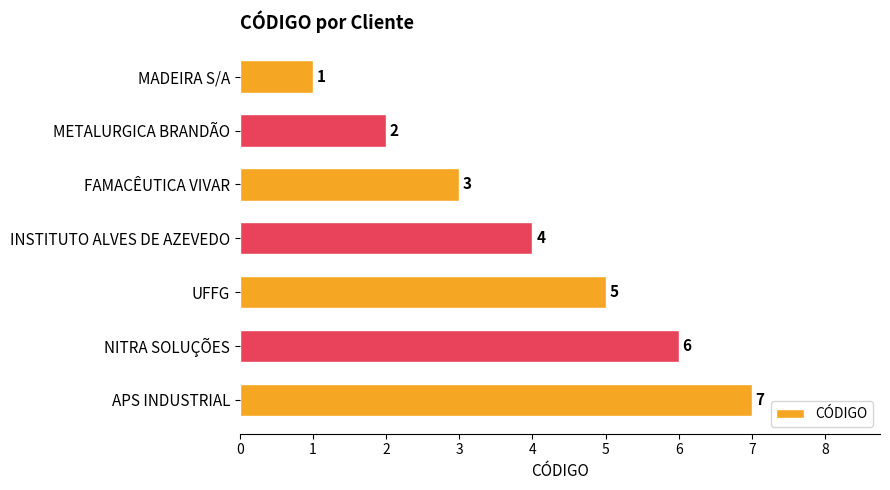

List the labels in order of value, largest first.

APS INDUSTRIAL, NITRA SOLUÇÕES, UFFG, INSTITUTO ALVES DE AZEVEDO, FAMACÊUTICA VIVAR, METALURGICA BRANDÃO, MADEIRA S/A